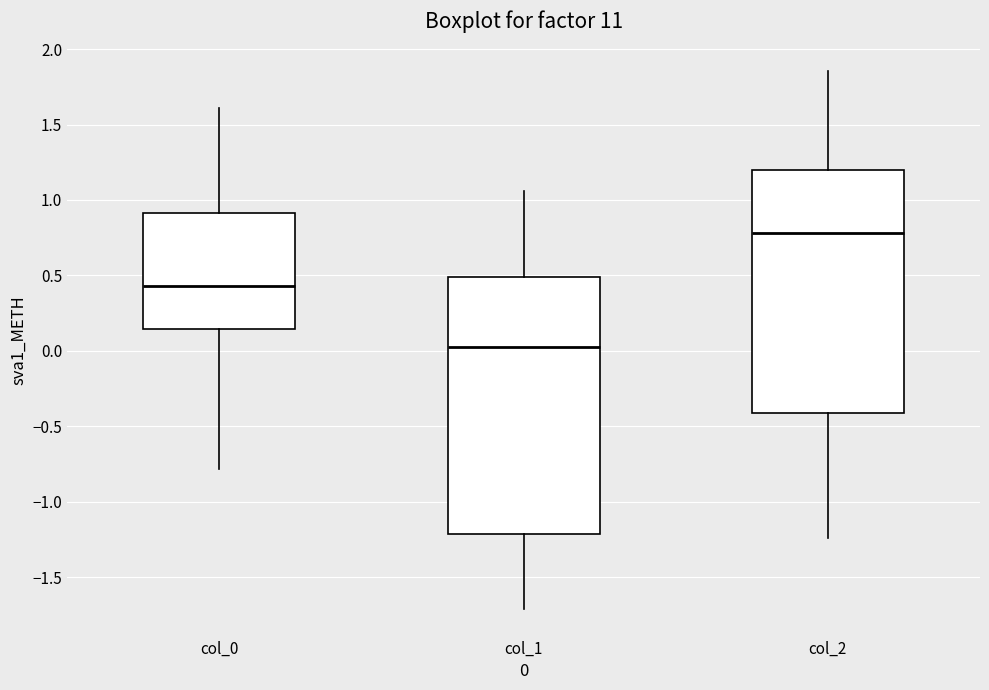

Which box has the highest median line?

col_2